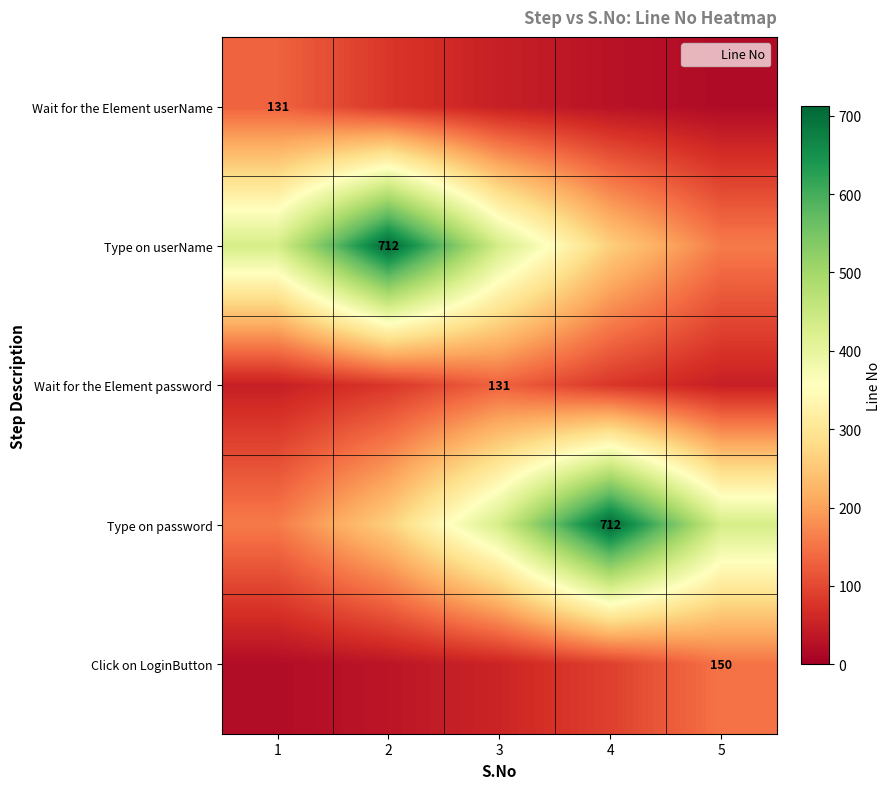

Between 2 and 3, which series saw the biggest shift?

row_1